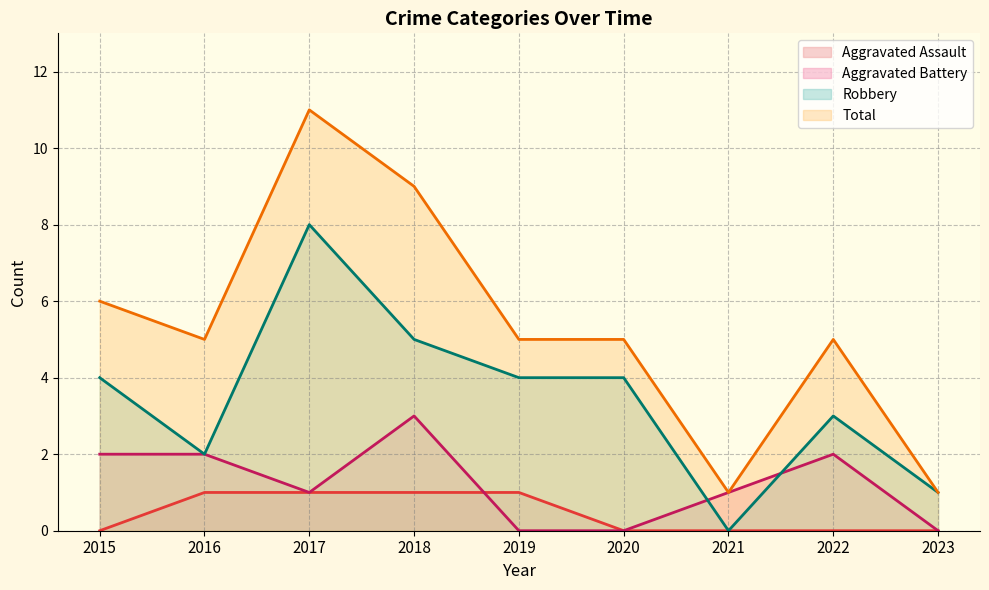

How many intersections are there between Aggravated Battery and Robbery?

2